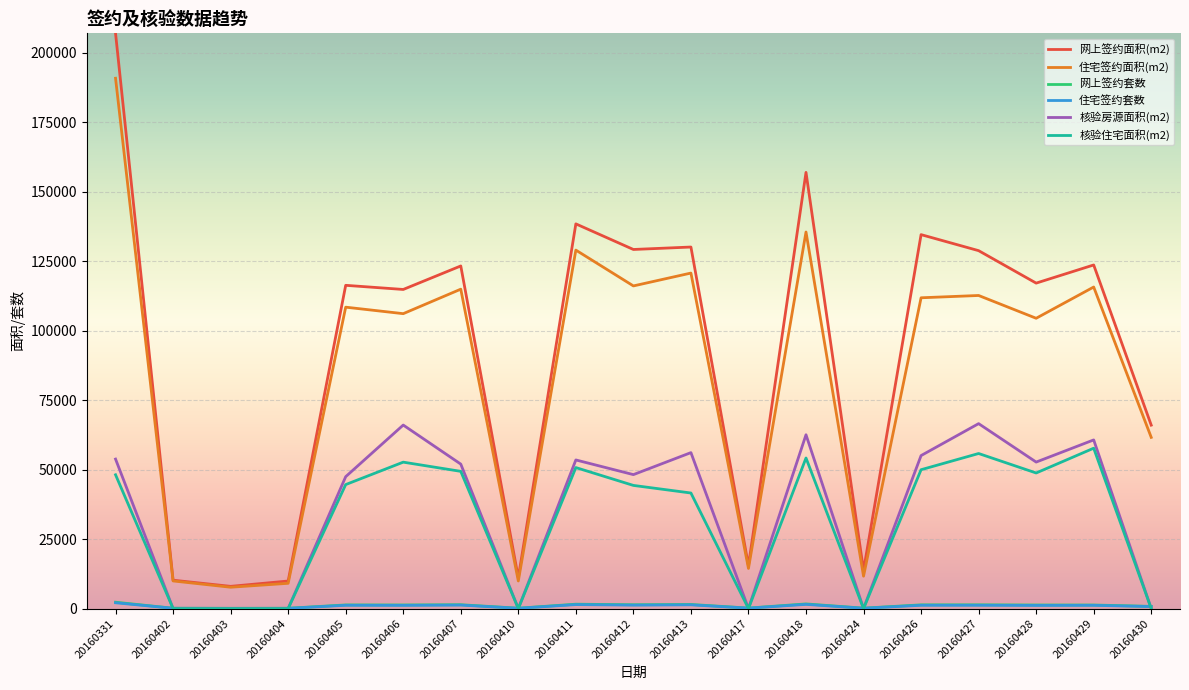

Which series has the largest total across all categories?

网上签约面积(m2)